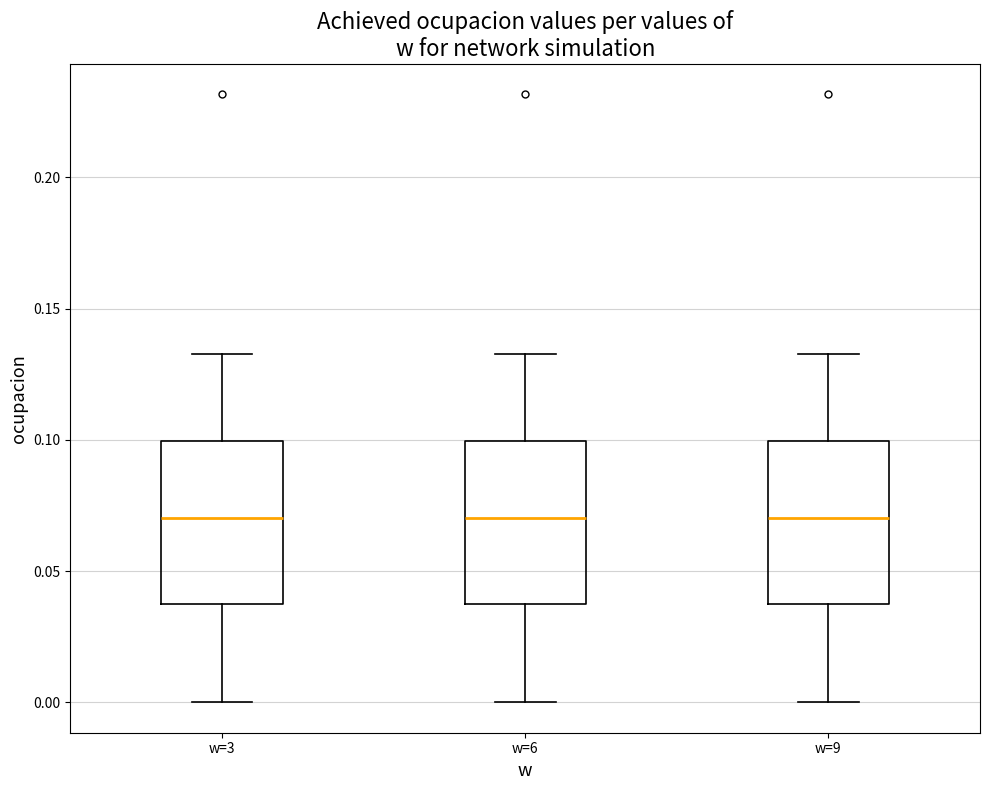

Reading left to right, transcribe this box plot: for each box, give where its median line is, the range the box spans, and where its two whiskers end, as read against the y-axis. The values are not printed on the chart, so give them approximately, as read against the axis.

w=3: median 0.070, box 0.040 to 0.100, whiskers 0.000 to 0.135
w=6: median 0.070, box 0.040 to 0.100, whiskers 0.000 to 0.135
w=9: median 0.070, box 0.040 to 0.100, whiskers 0.000 to 0.135